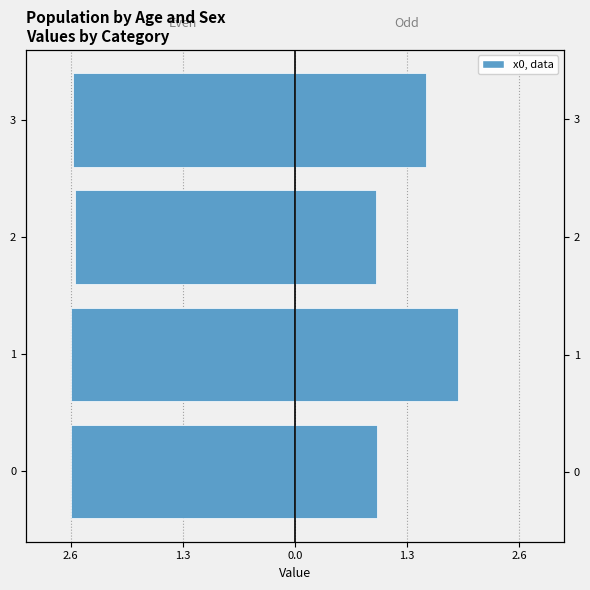

How many groups of bars are there?

4